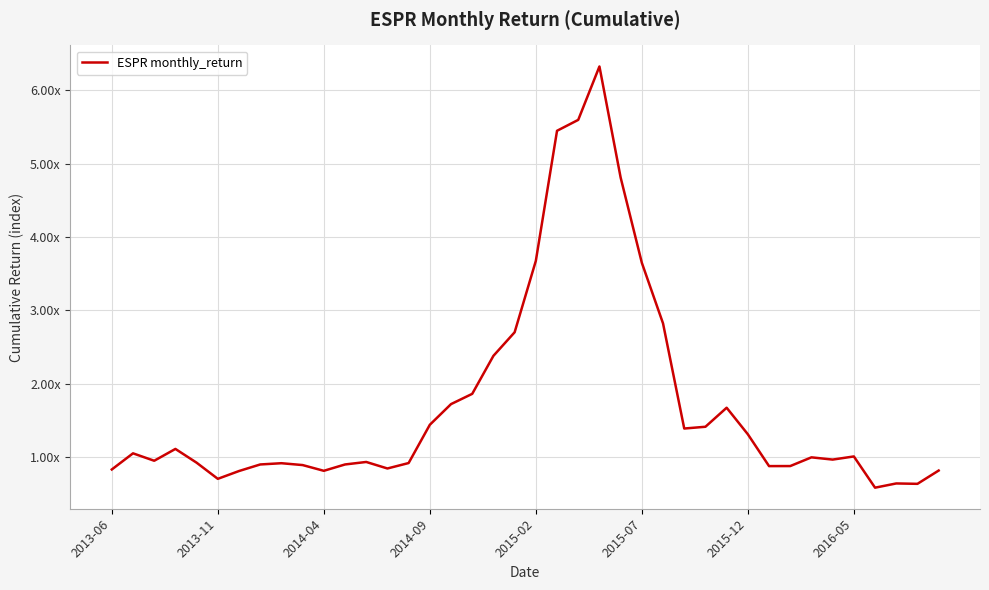

What is the value of the 32nd point from the left?

0.9